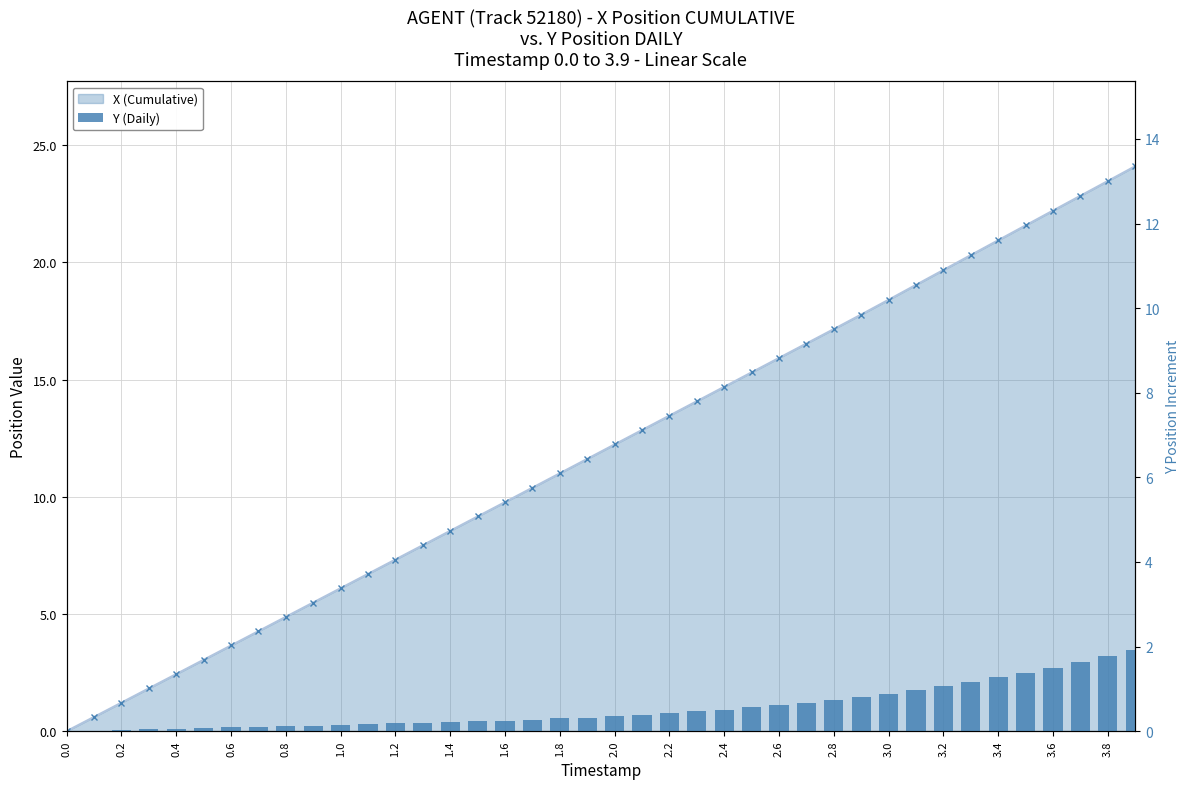

What is the maximum value for X (Cumulative)?

24.1